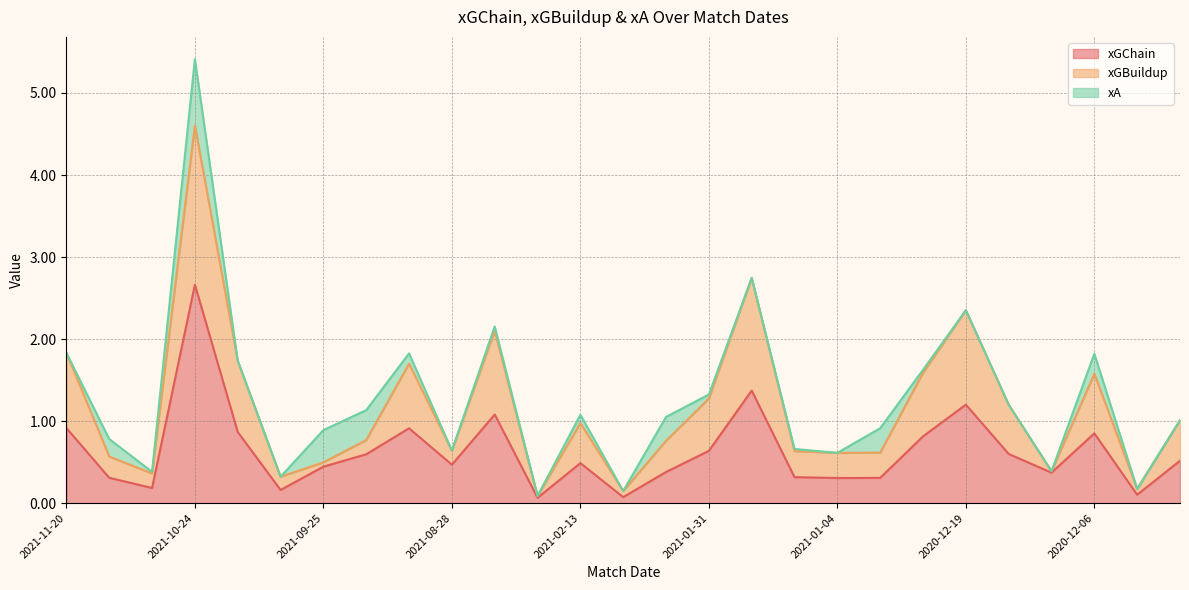

Is the value of xGBuildup at 2021-09-25 greater than the value of xGChain at 2020-12-30?

Yes